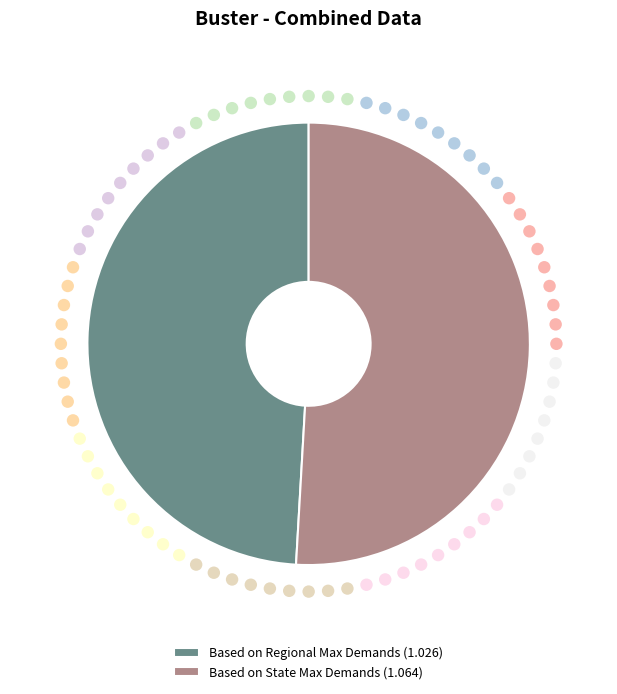

Which slice is the smallest?

Based on Regional Max Demands